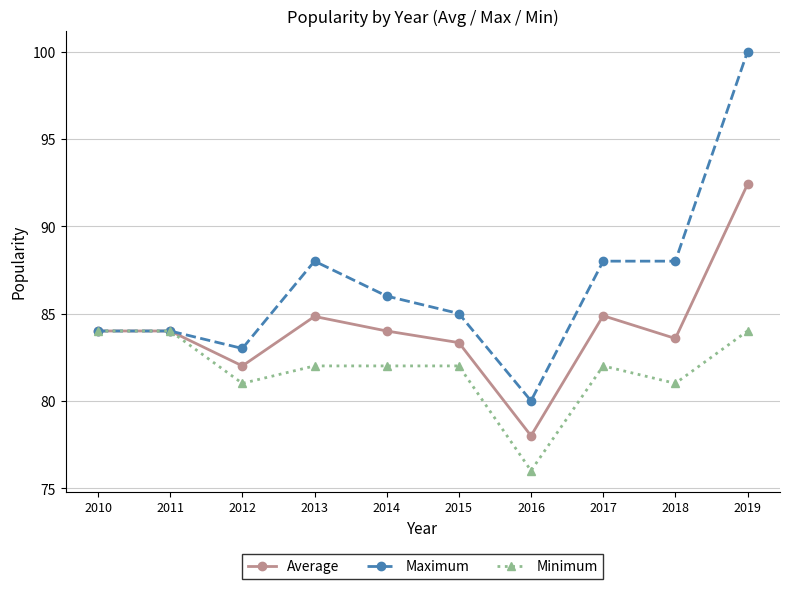

Between 2013 and 2019, which series saw the biggest shift?

Maximum